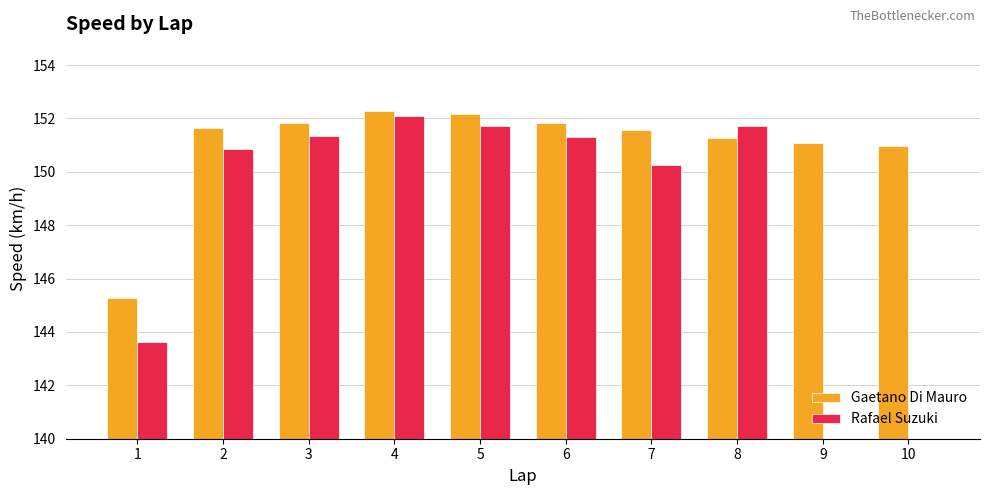

At which category is the sum across all series the highest?

4